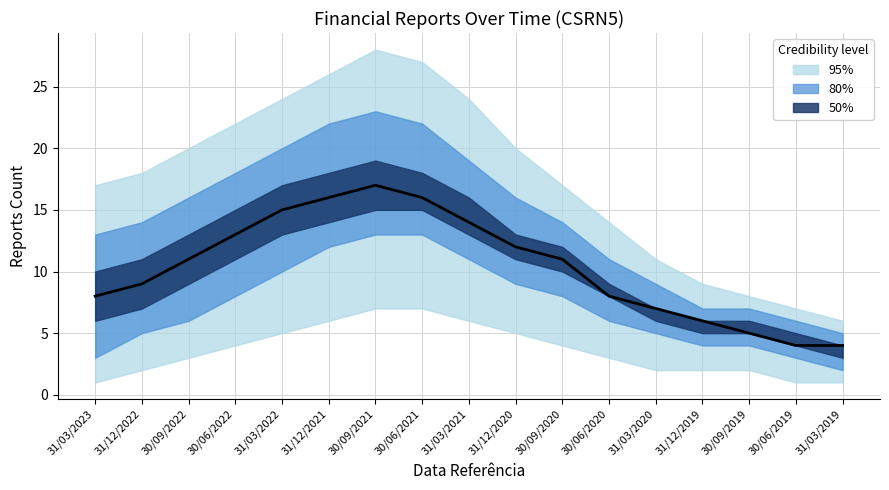

Reading right to left, list all the values displayed in this chart.

4	4	5	6	7	8	11	12	14	16	17	16	15	13	11	9	8